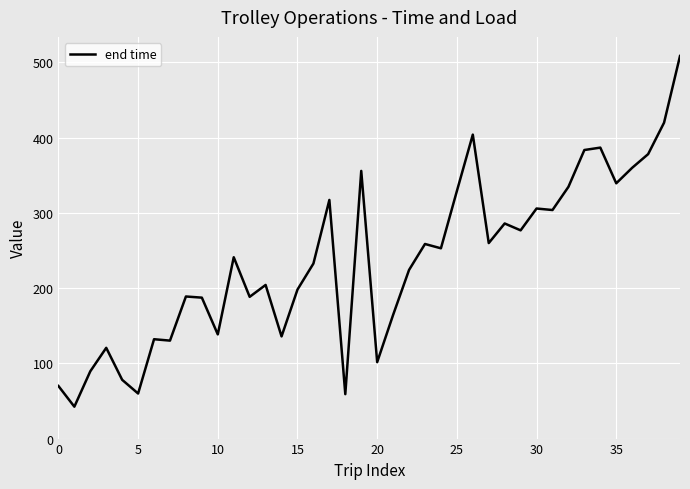

What is the difference between the maximum and minimum values?

466.1